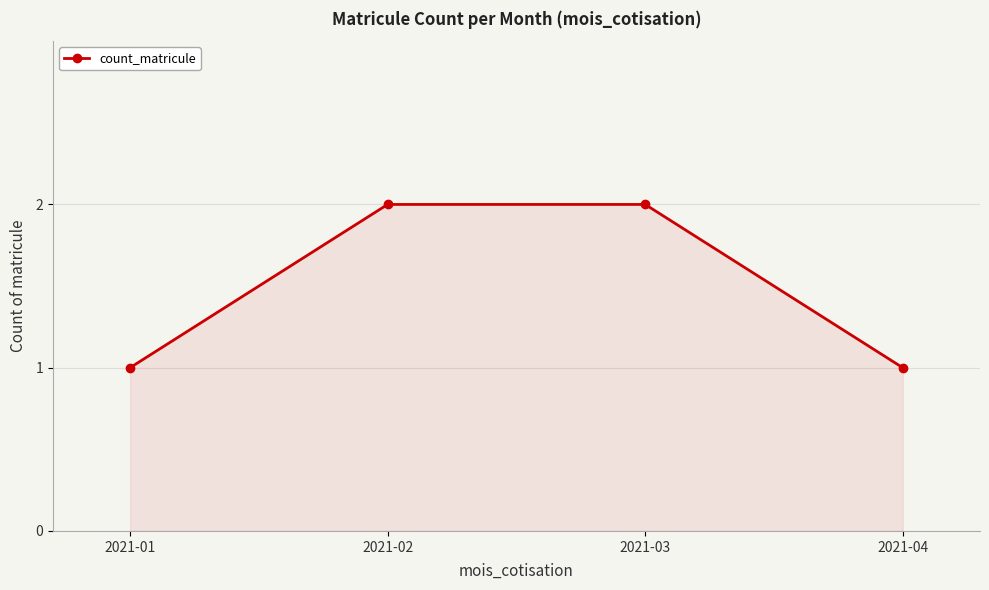

What is the value of the 3rd point from the left?

2